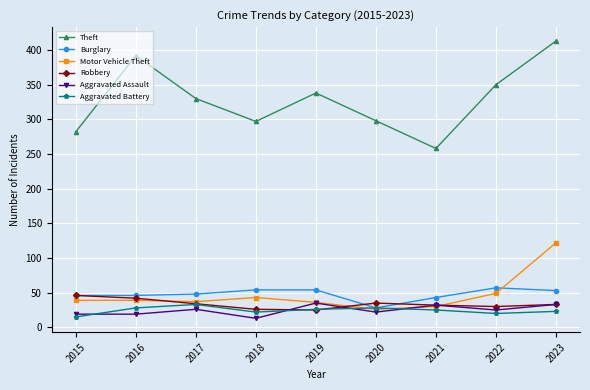

At which category is the sum across all series the highest?

2023